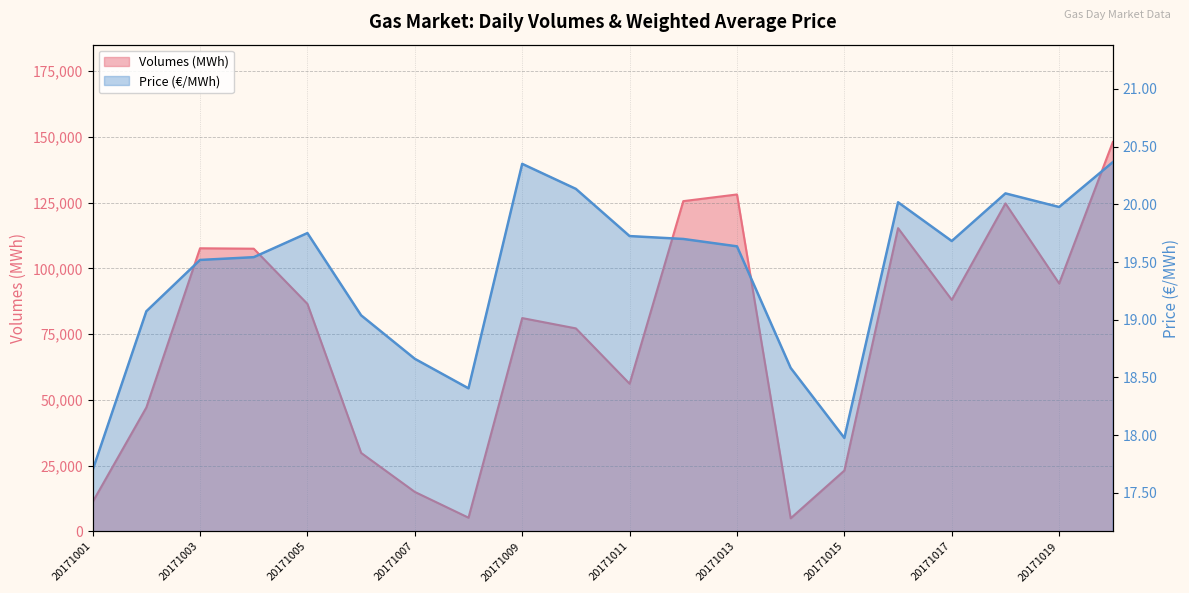

Rank the series at 20171017 from highest to lowest value.

Volumes (MWh), Price (€/MWh)